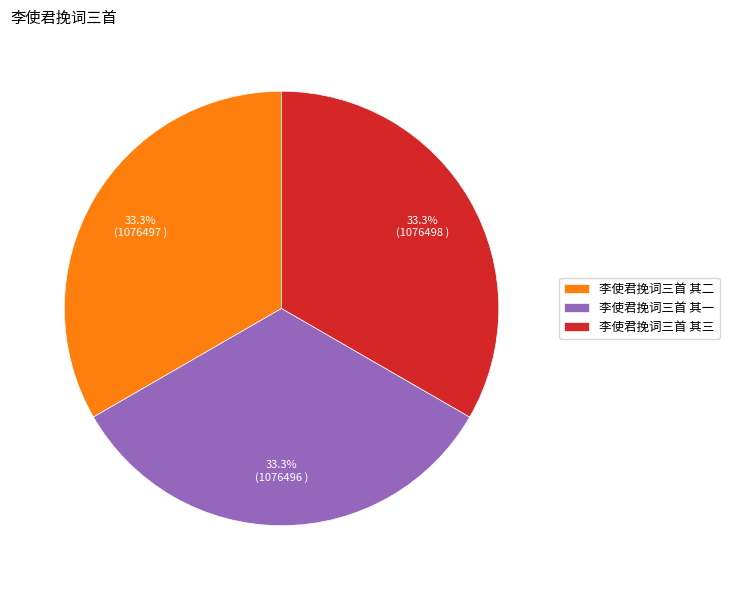

To the nearest percent, what portion does 李使君挽词三首 其二 represent?

33%